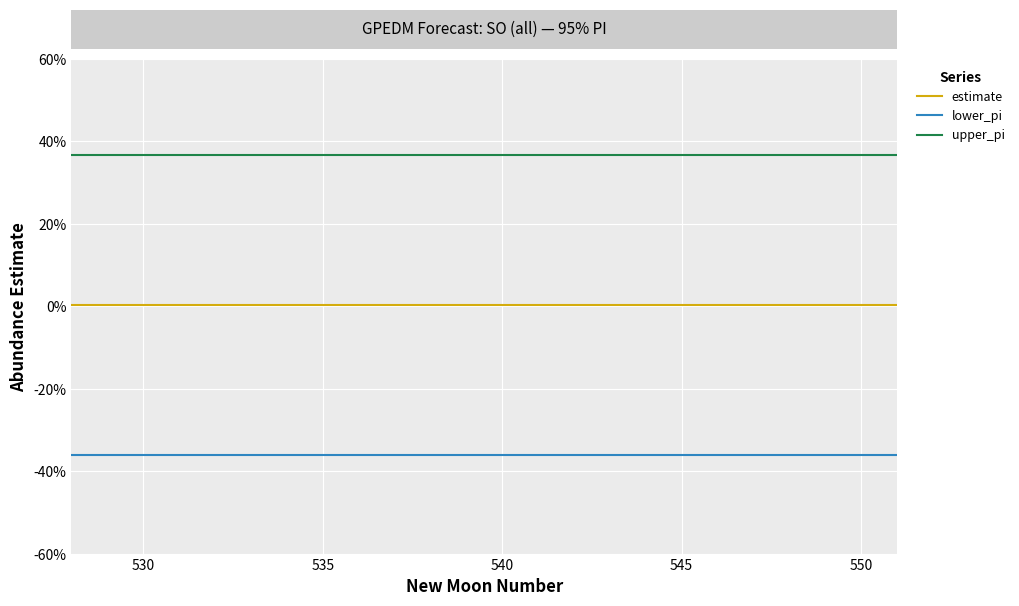

True or false: lower_pi and upper_pi intersect in this chart.

False